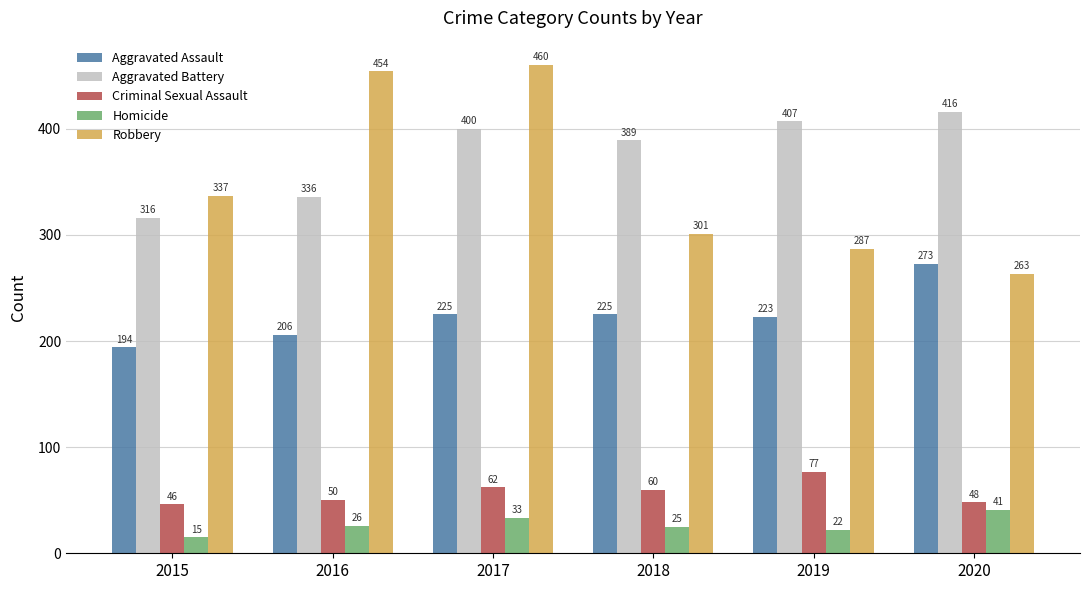

What is the sum of the Aggravated Assault values at 2018 and 2016?

431